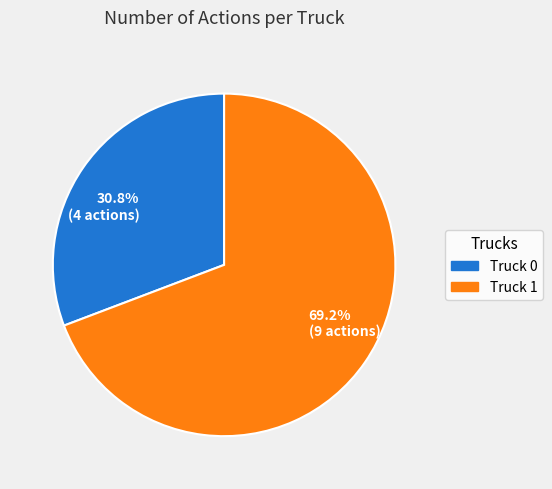

Does any single category account for the majority?

Yes